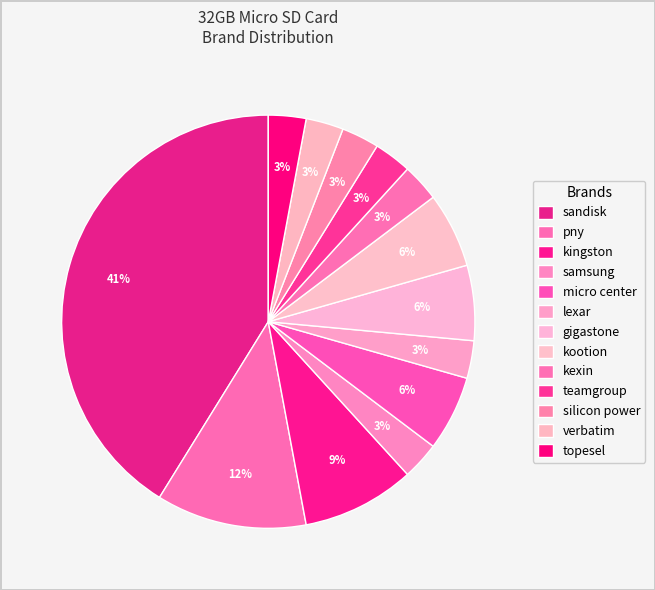

Which slice is the smallest?

topesel